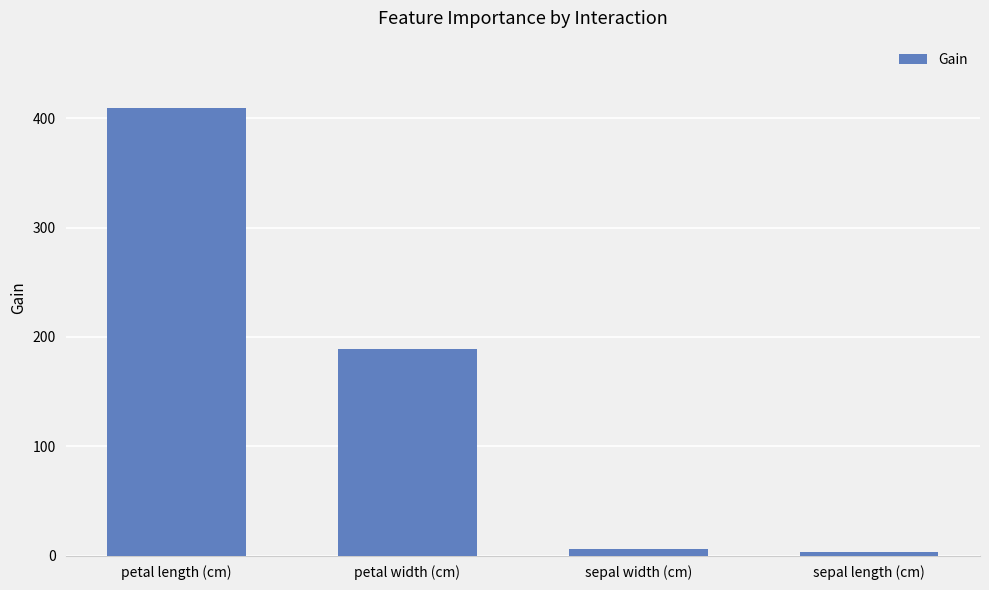

What is the sum of all values?

608.2